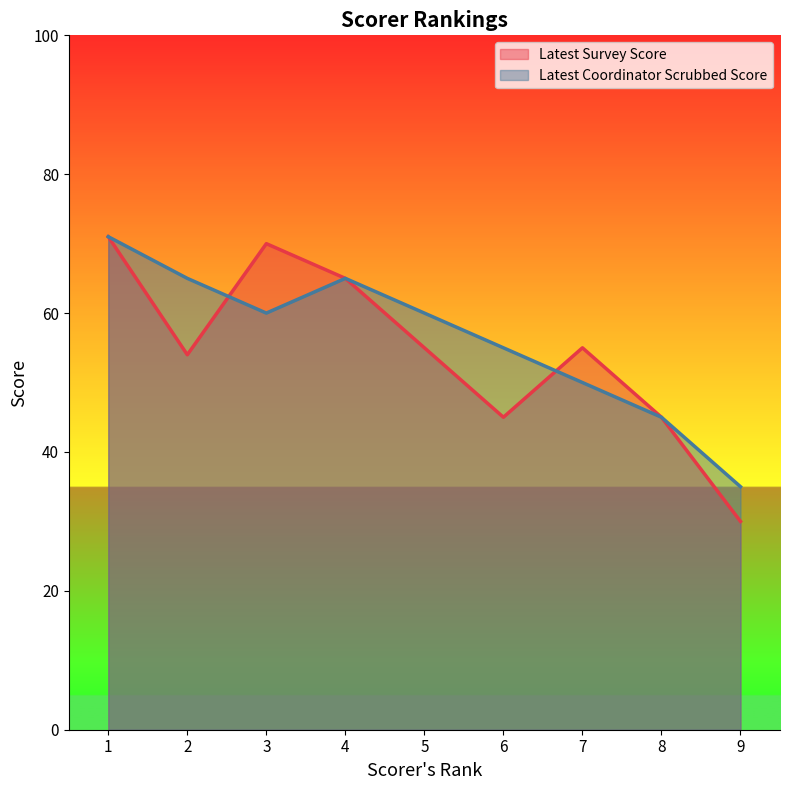

List the series in order of their peak value, highest first.

Latest Survey Score, Latest Coordinator Scrubbed Score